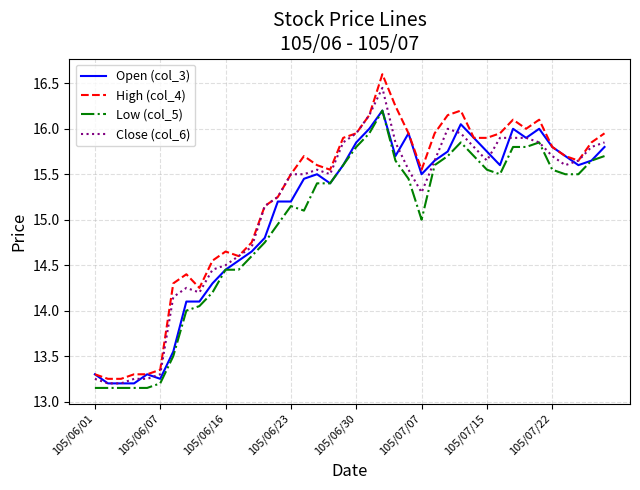

True or false: High (col_4) and Low (col_5) cross at least once.

False